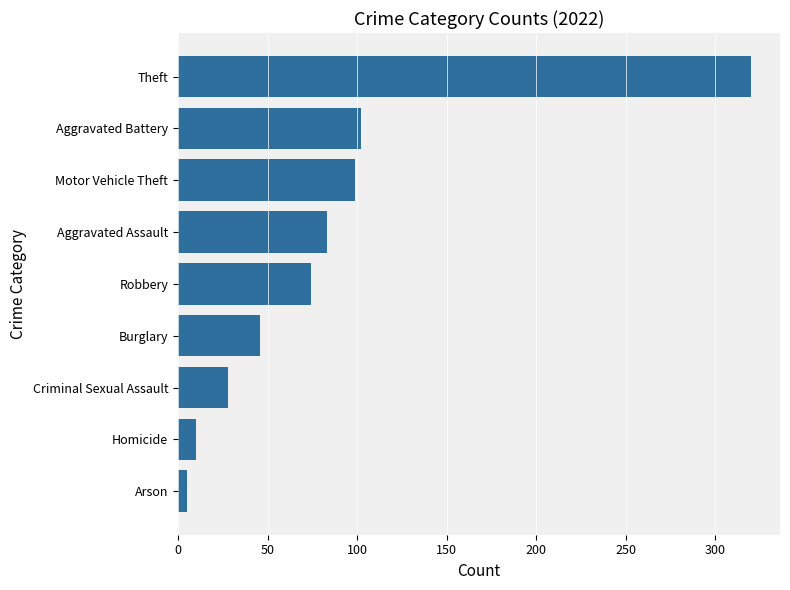

What is the change in value from Motor Vehicle Theft to Theft?

+221